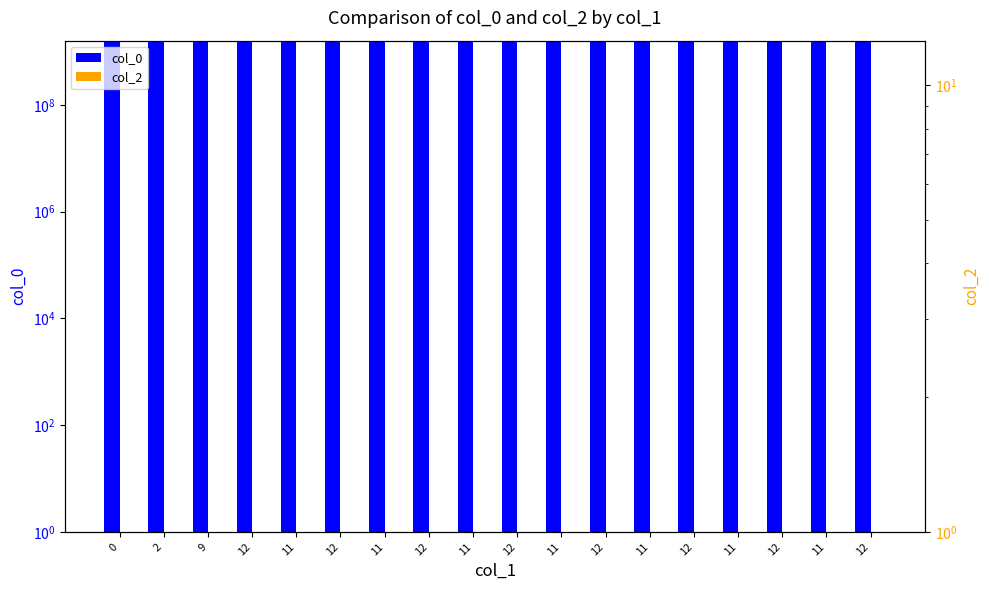

Rank the series at 12 from lowest to highest value.

col_2, col_0